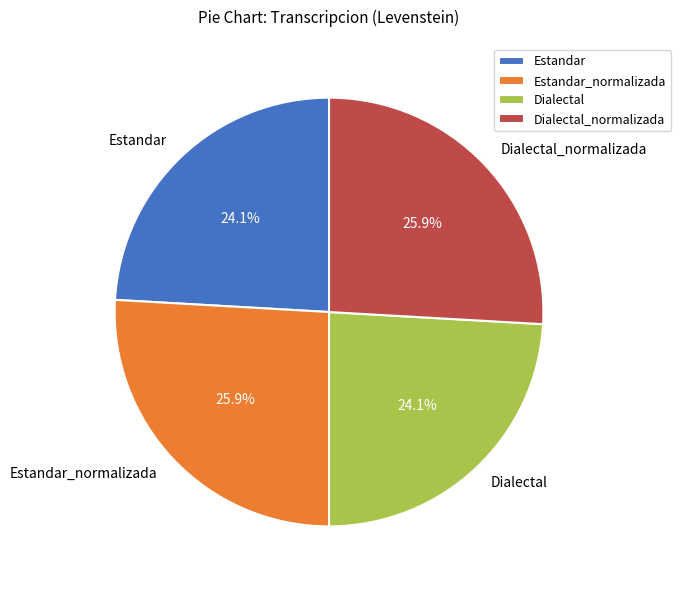

How many slices are in this pie chart?

4